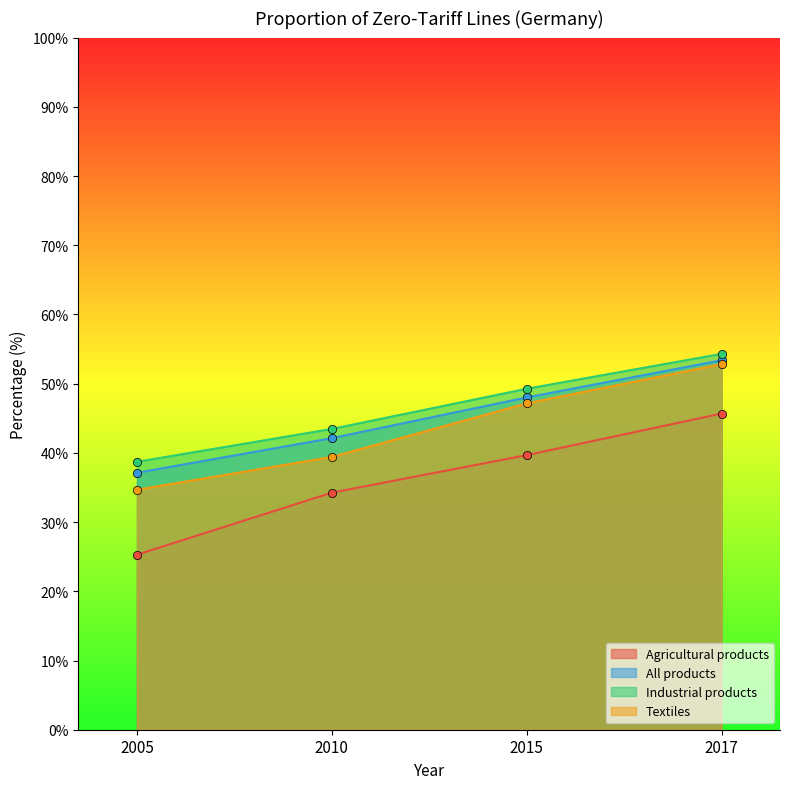

How many values in the Industrial products series exceed 49?

2